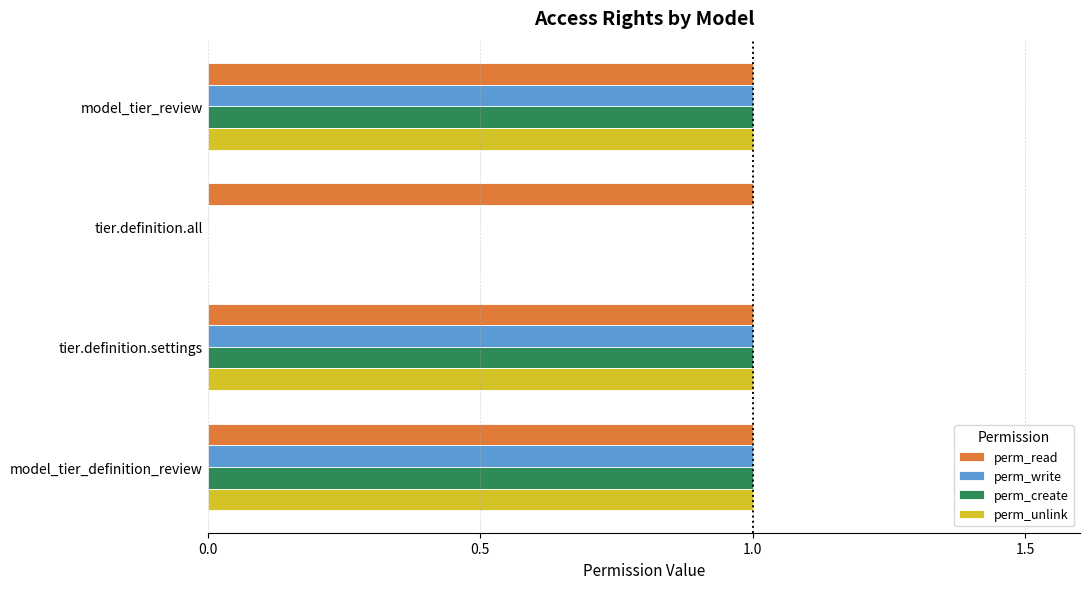

What is the sum of all perm_read values?

4